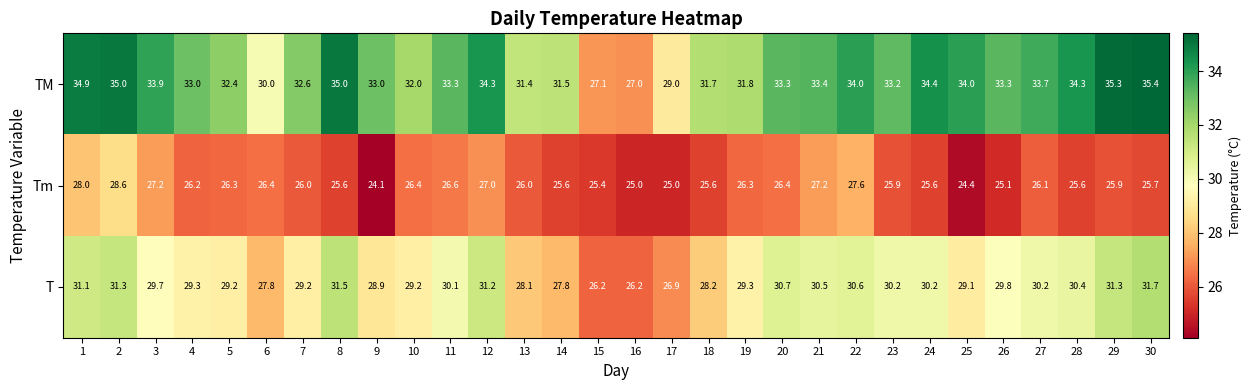

What is the total value across all series at 9?

86.0